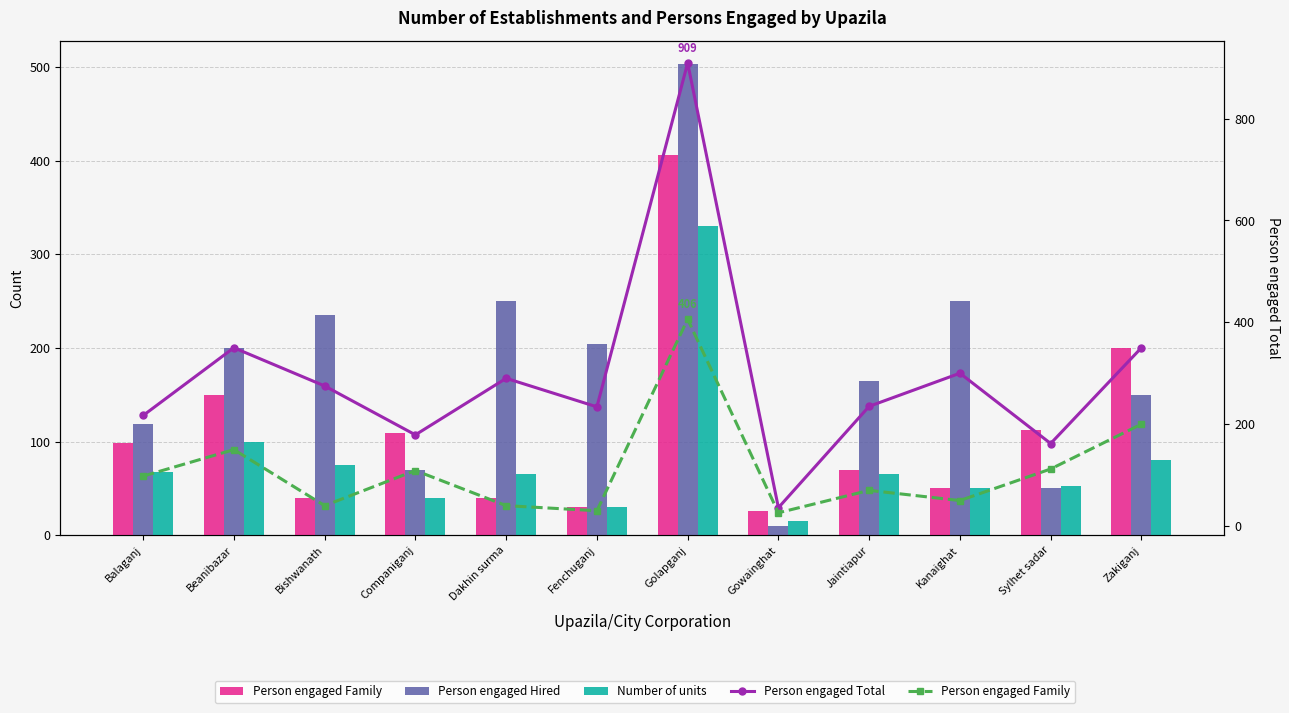

True or false: Person engaged Total has a value of 179 at Companiganj.

True